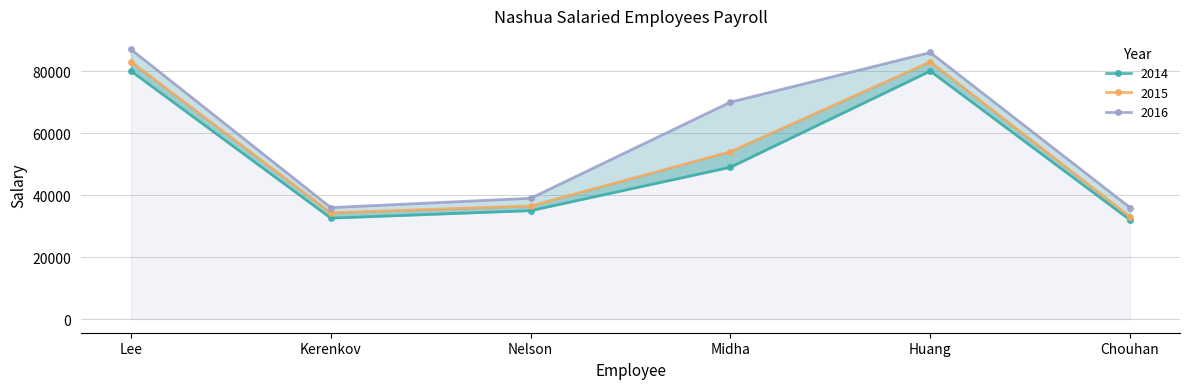

True or false: 2016 and 2014 intersect in this chart.

False